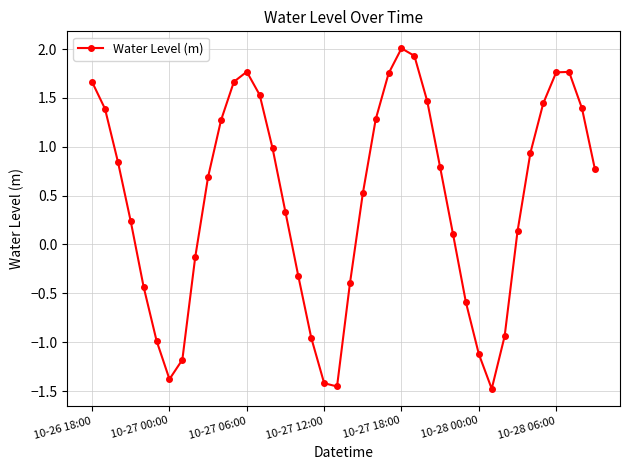

What is the average value?

0.4